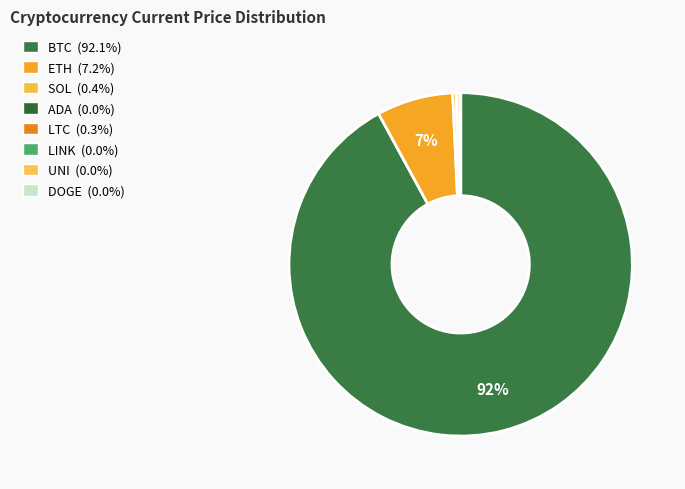

Rank the categories by value from highest to lowest.

BTC, ETH, SOL, LTC, LINK, UNI, ADA, DOGE